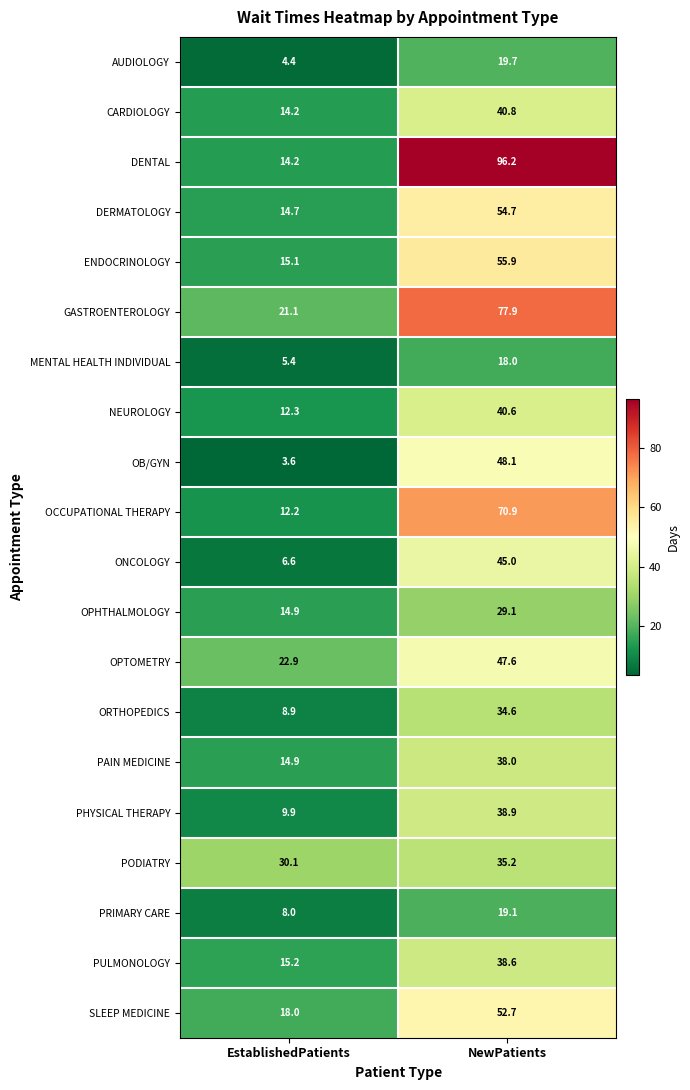

What is the difference between the maximum and minimum values in the ORTHOPEDICS series?

25.7